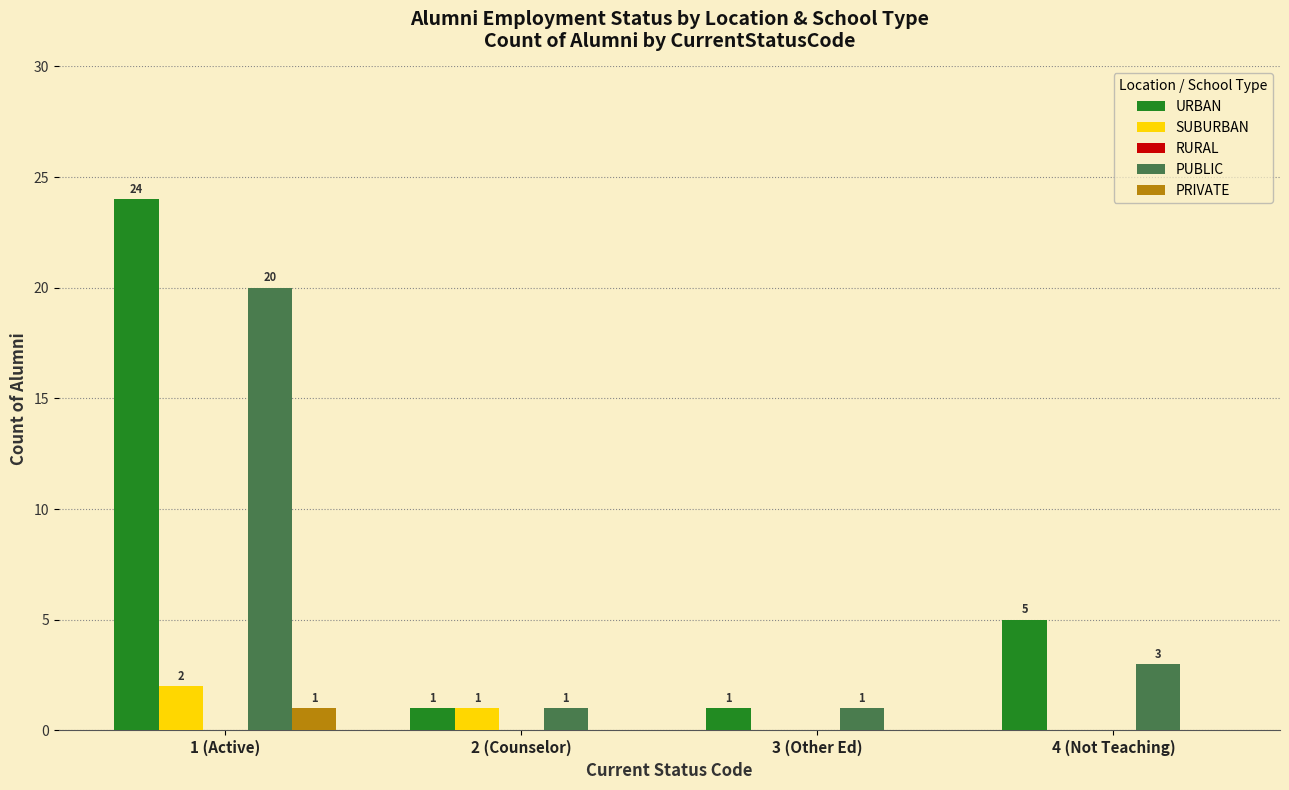

Which series has the largest total across all categories?

URBAN